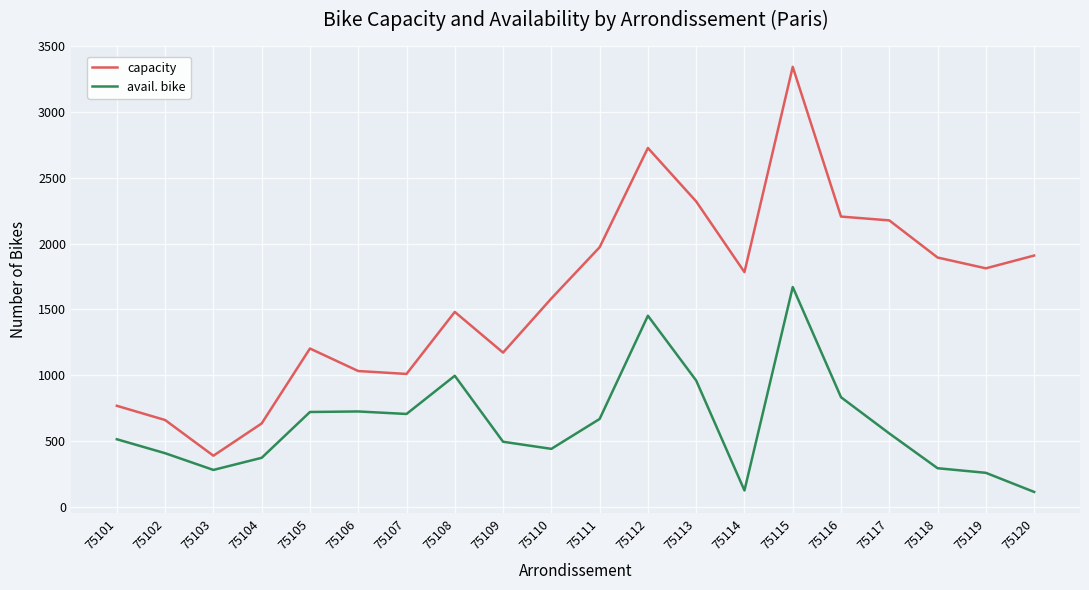

At how many categories does at least one series exceed 449?

19